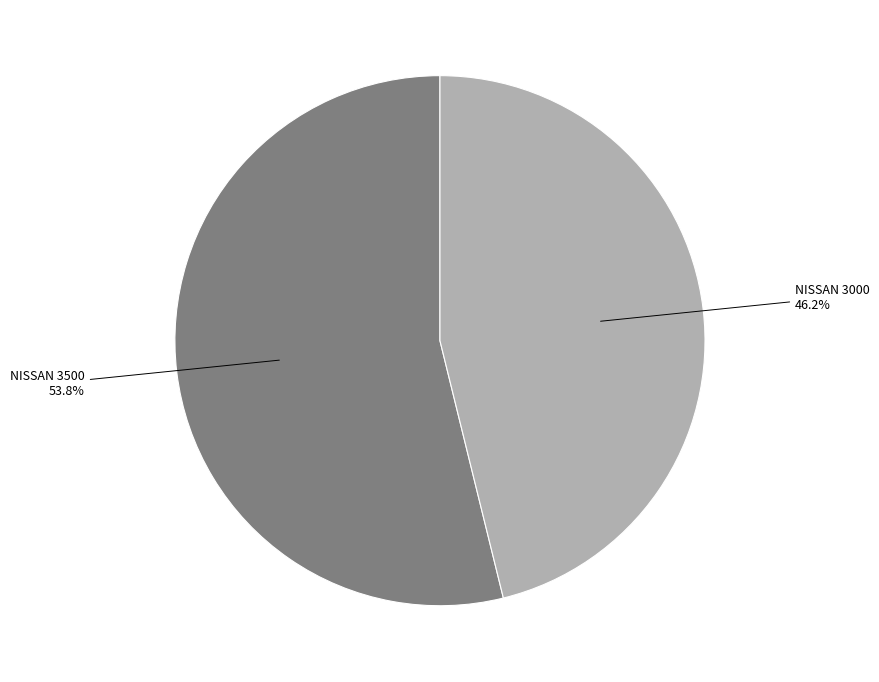

Combined, do NISSAN 3000 and NISSAN 3500 account for over 50%?

Yes